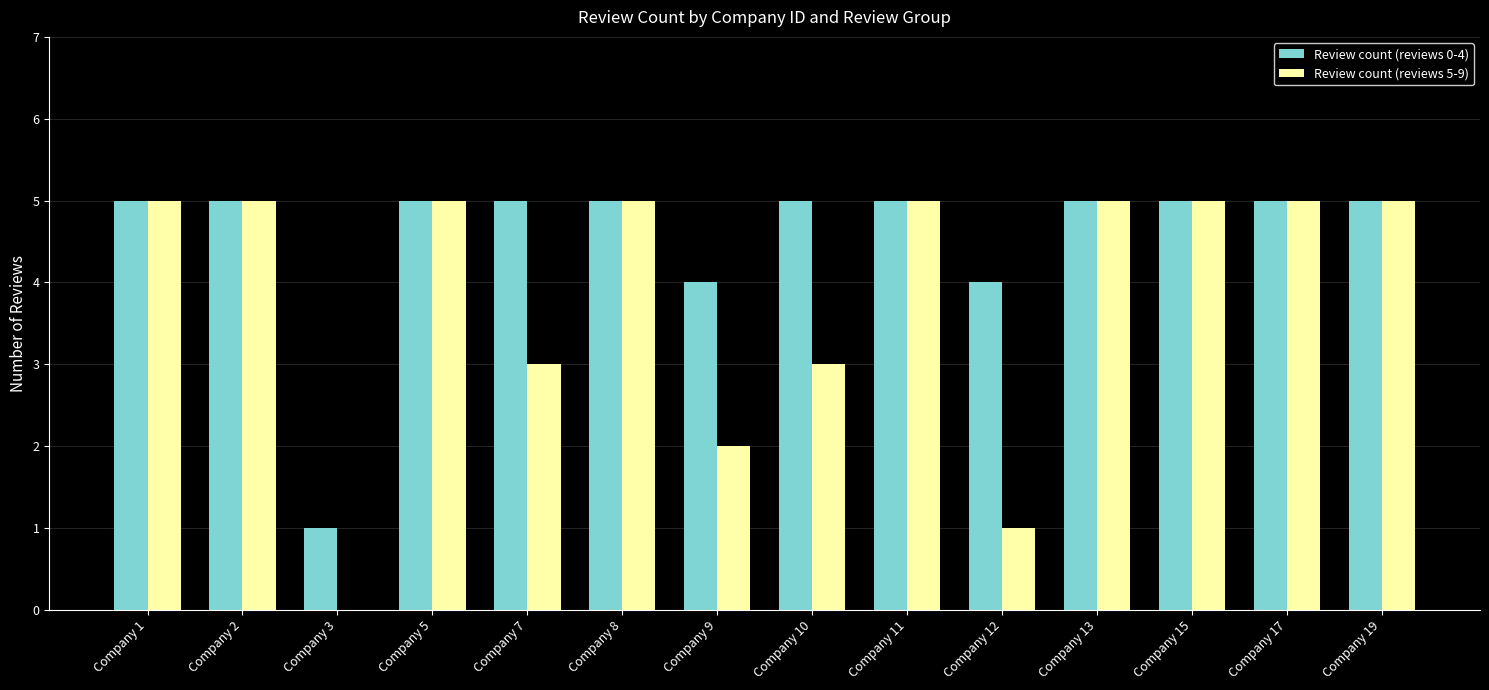

What is the total value across all series at Company 3?

1